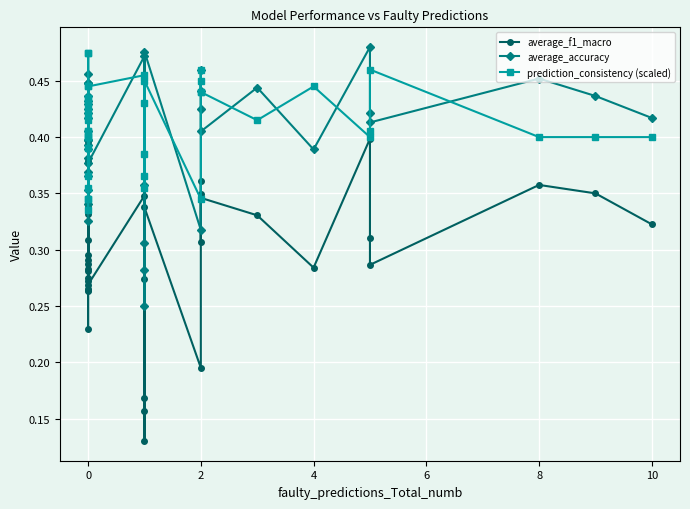

Which series has the largest total across all categories?

prediction_consistency (scaled)